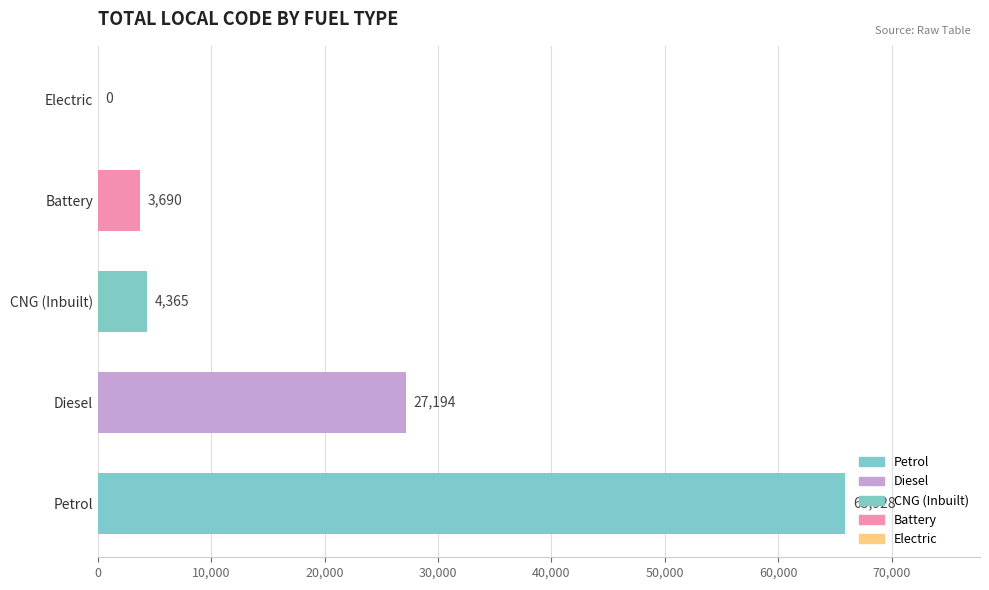

At which label is the value closest to 32964?

Diesel